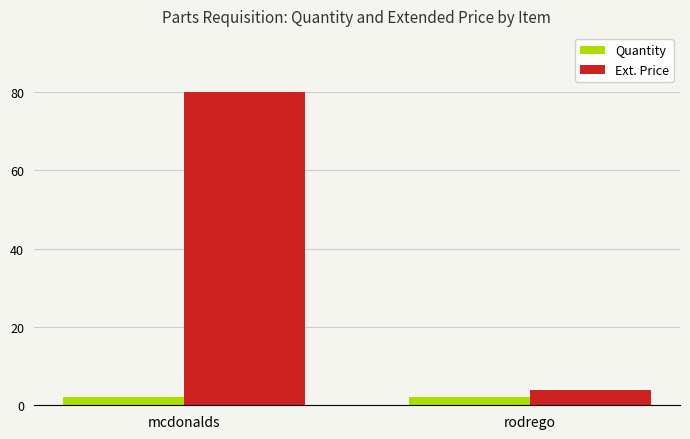

What position from the left is rodrego?

2